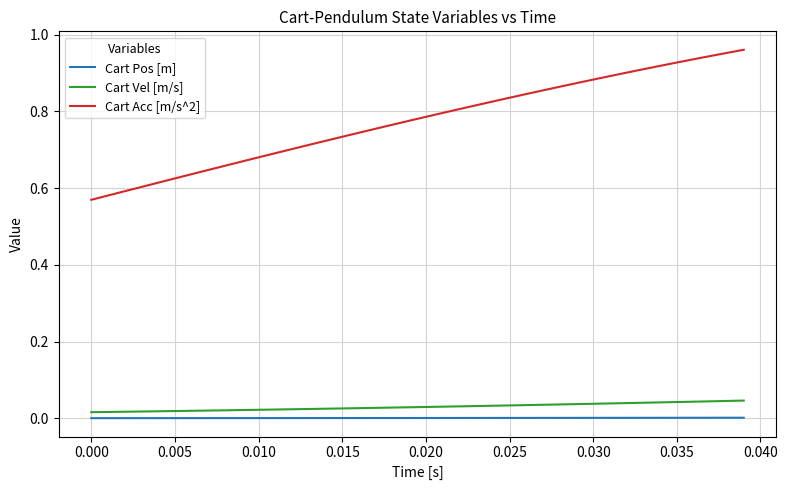

What is the sum of all Cart Vel [m/s] values?

1.2